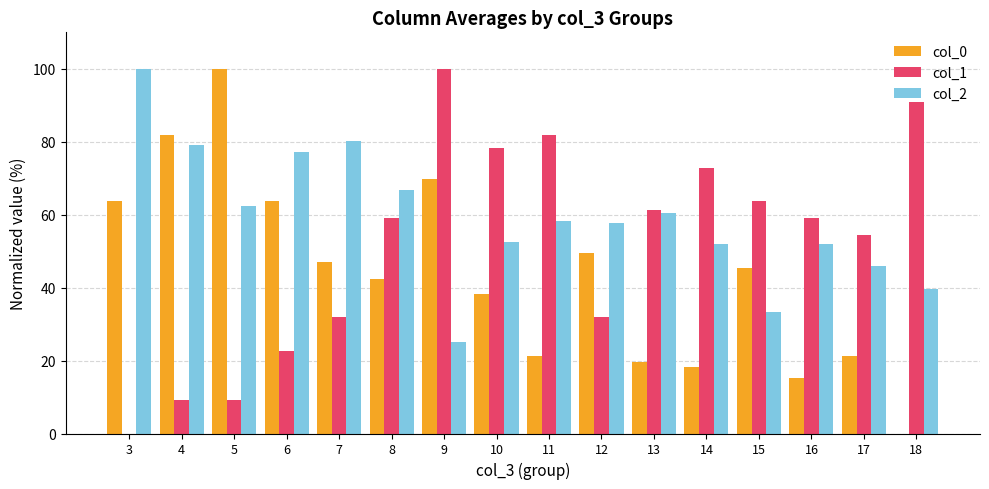

Count the number of data series in this chart.

3